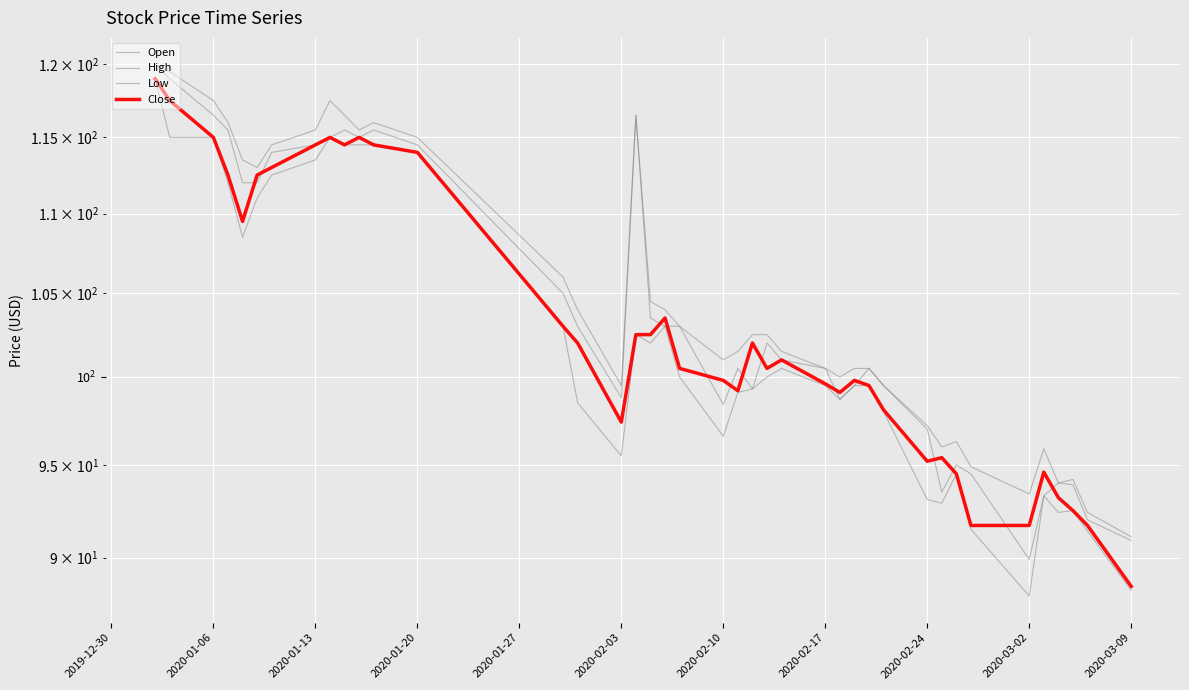

List the series in order of their peak value, highest first.

Open, High, Low, Close